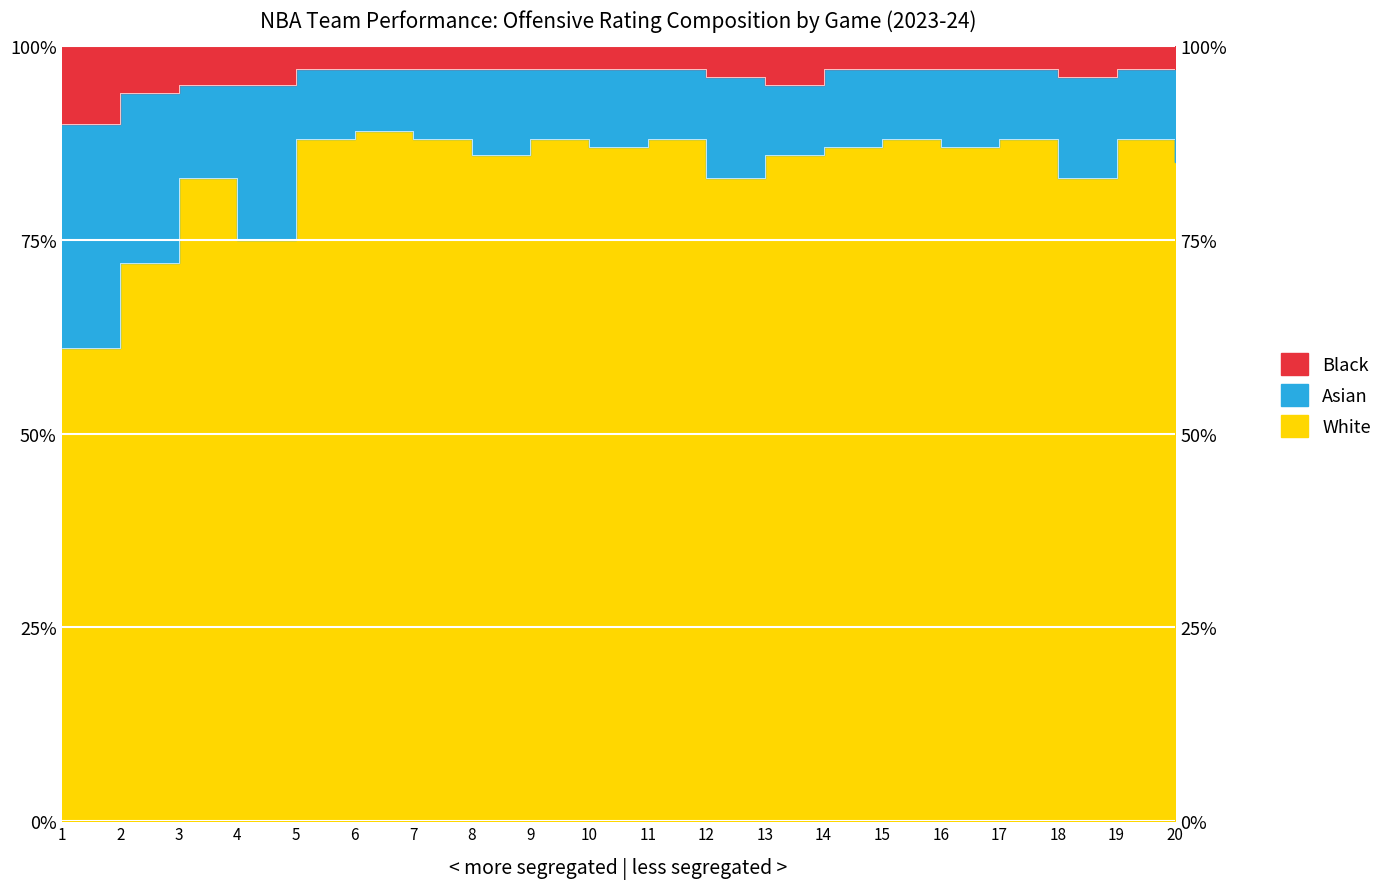

What is the maximum value for Black?

1.0